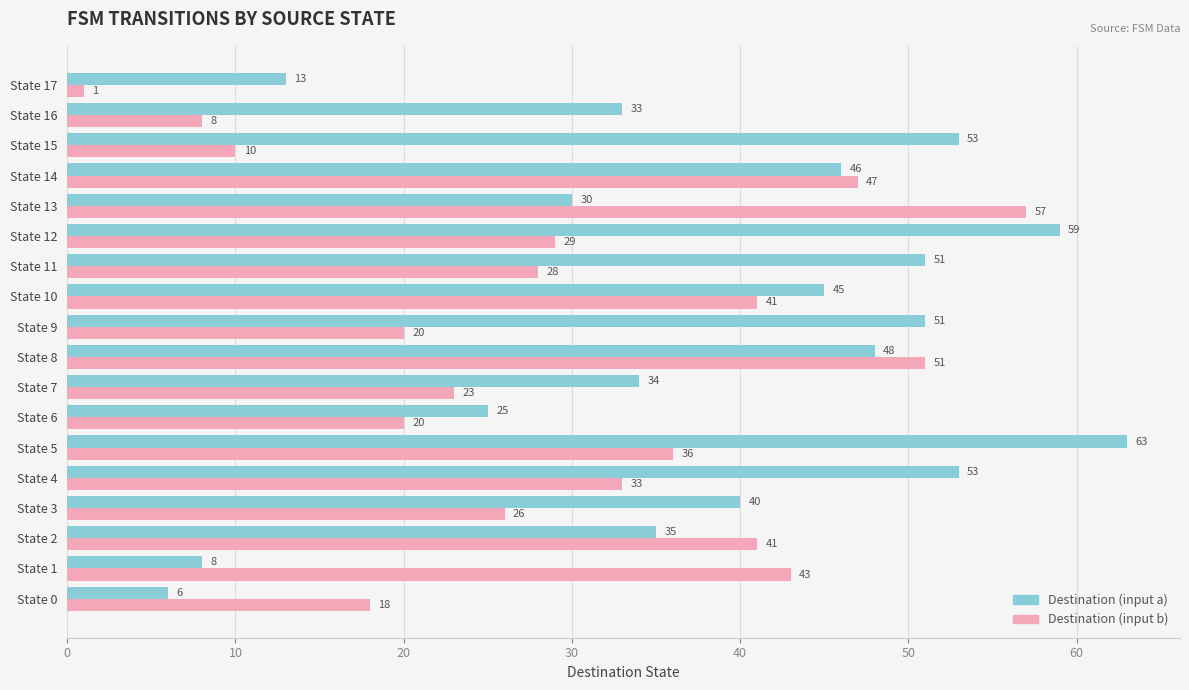

What is the minimum value for Destination (input b)?

1